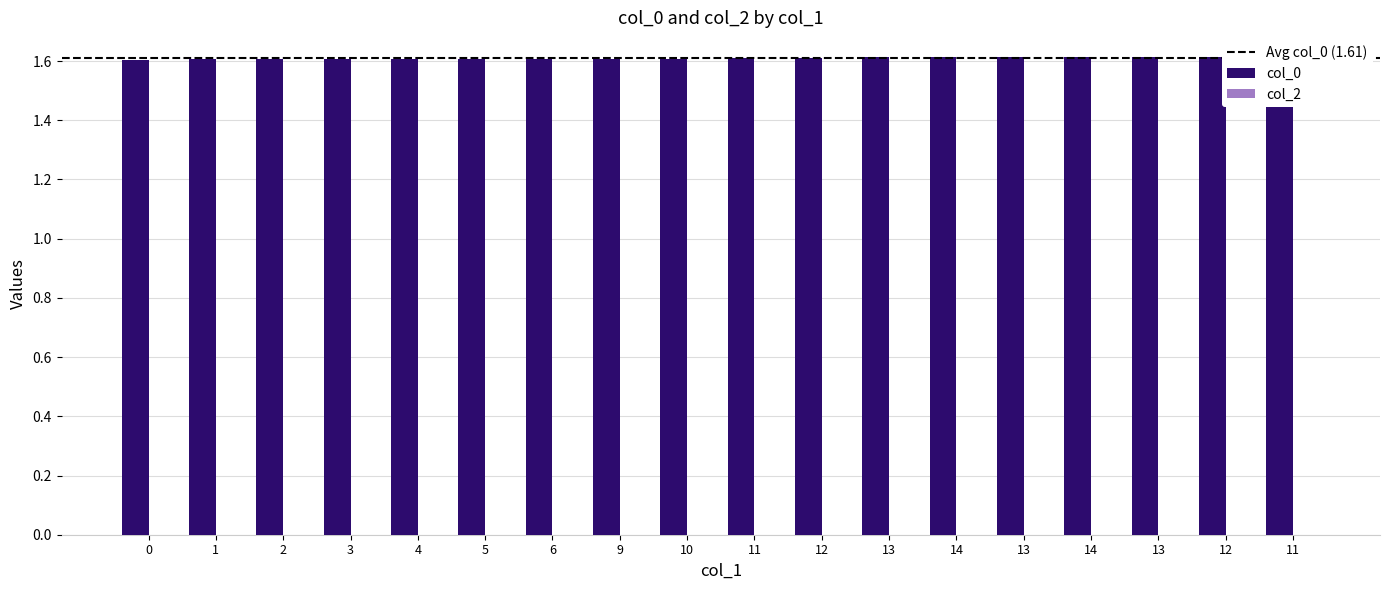

Approximately how many times larger is the value at 0 compared to 5?

1.0